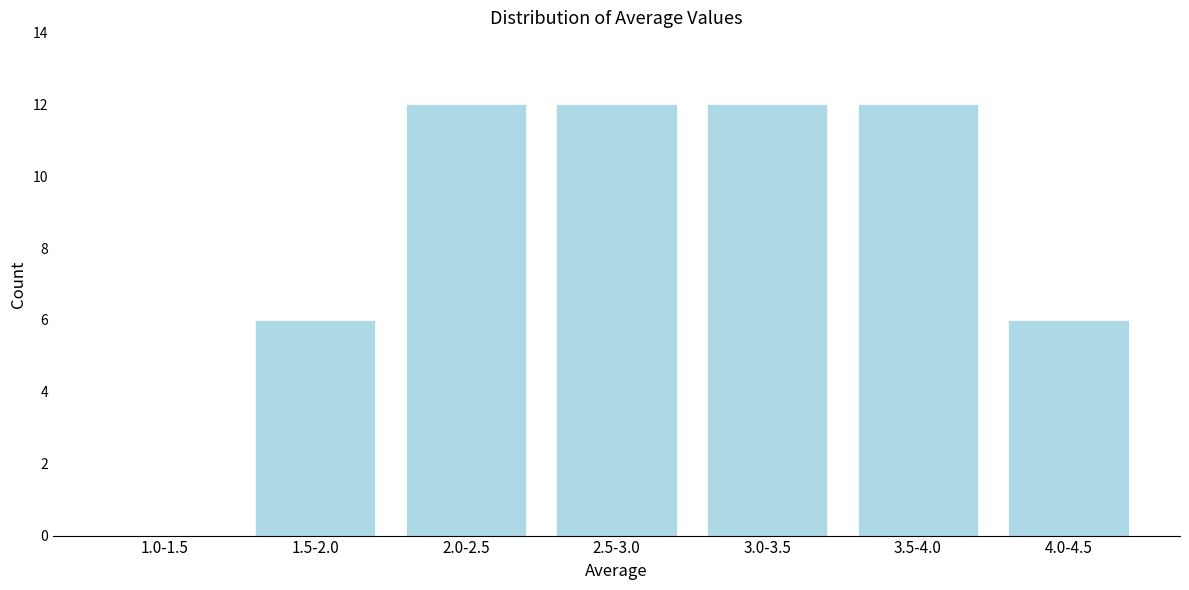

Reading left to right, list all the values displayed in this chart.

1.0-1.5=0	1.5-2.0=6	2.0-2.5=12	2.5-3.0=12	3.0-3.5=12	3.5-4.0=12	4.0-4.5=6